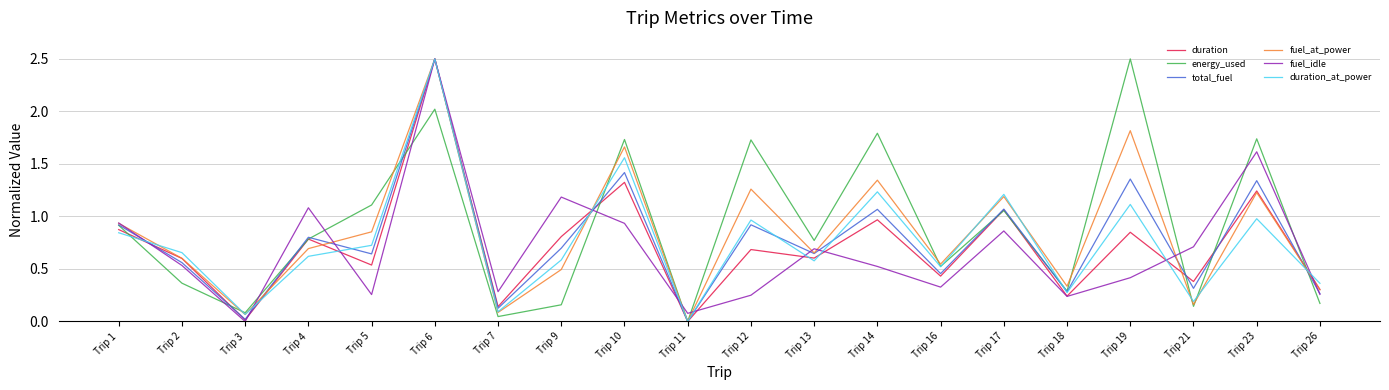

Is the value of total_fuel at Trip 2 greater than the value of duration_at_power at Trip 6?

No